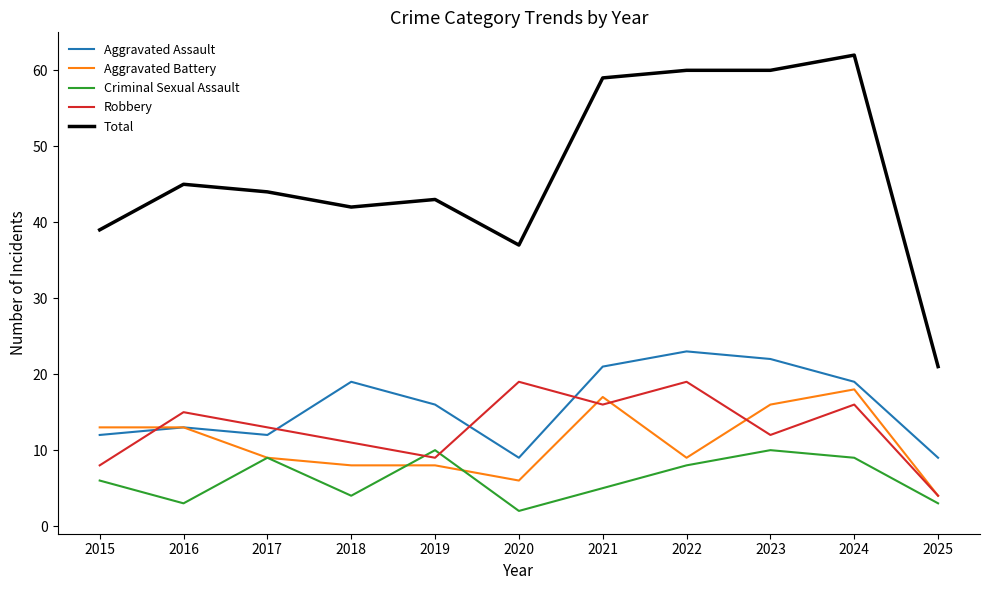

What is the smallest value displayed?

2